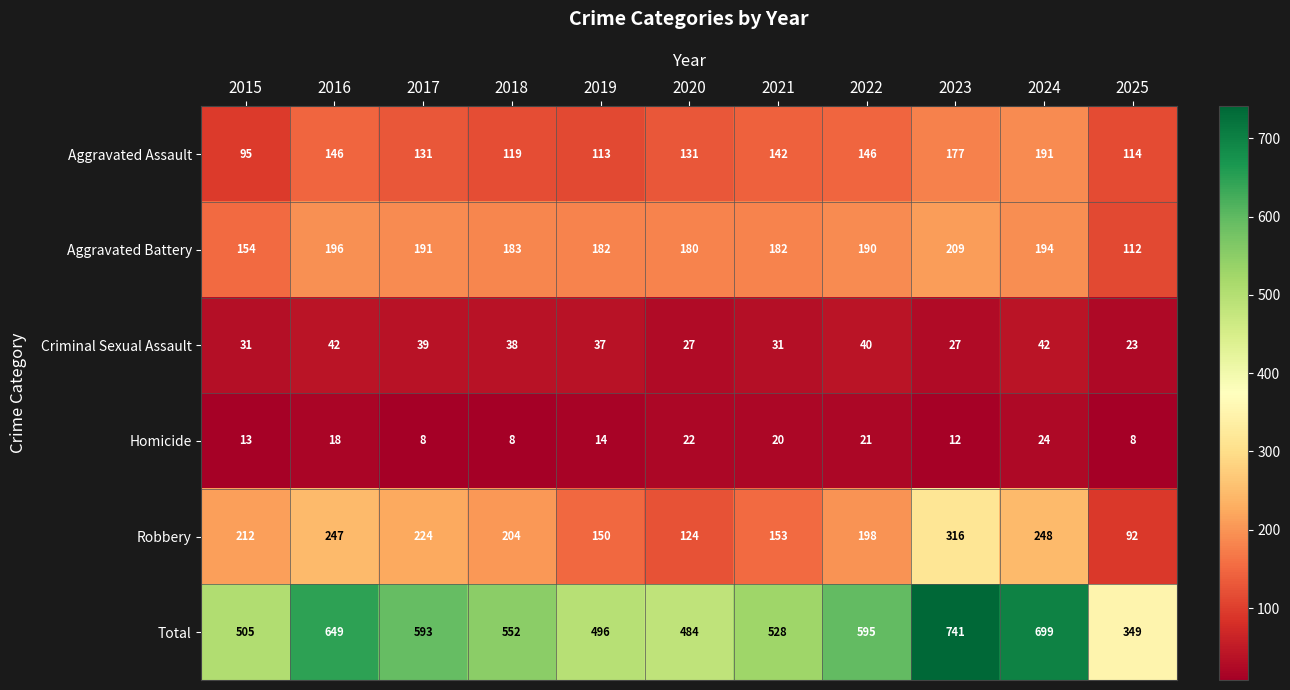

How many values in the Criminal Sexual Assault series are below 37?

5